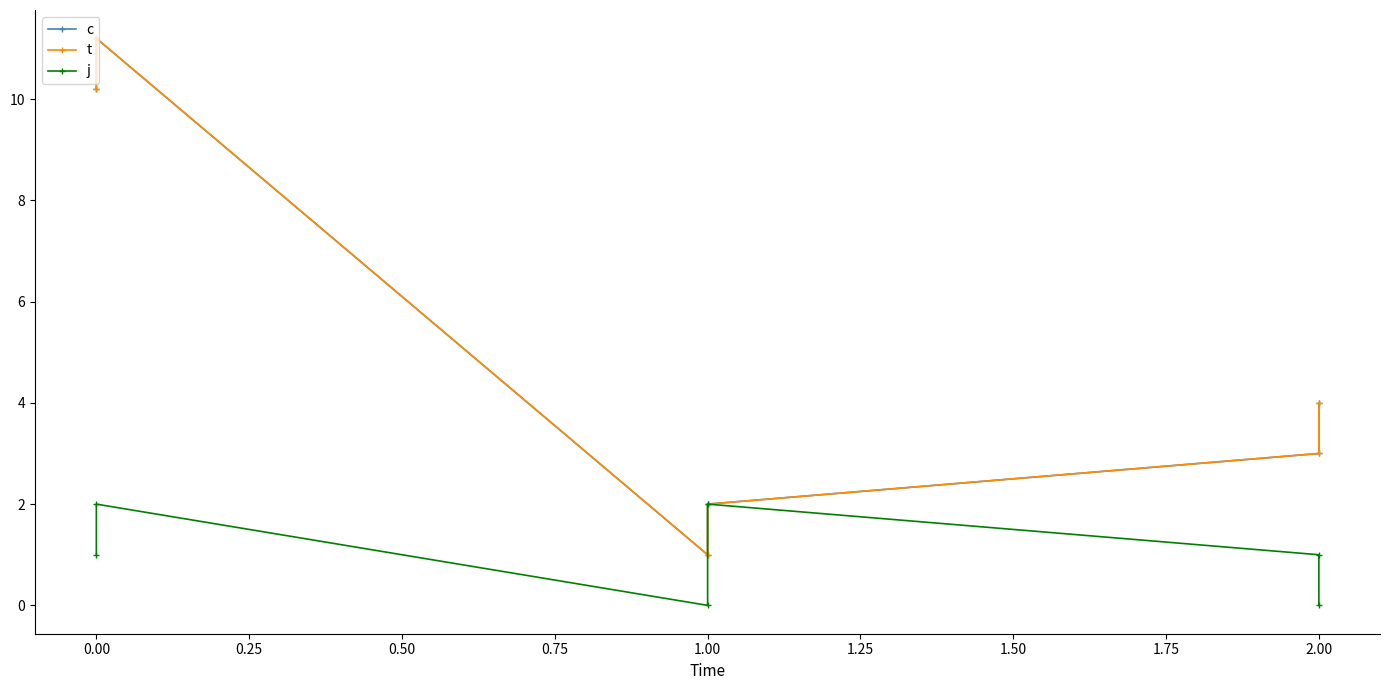

What is the greatest value displayed?

11.2